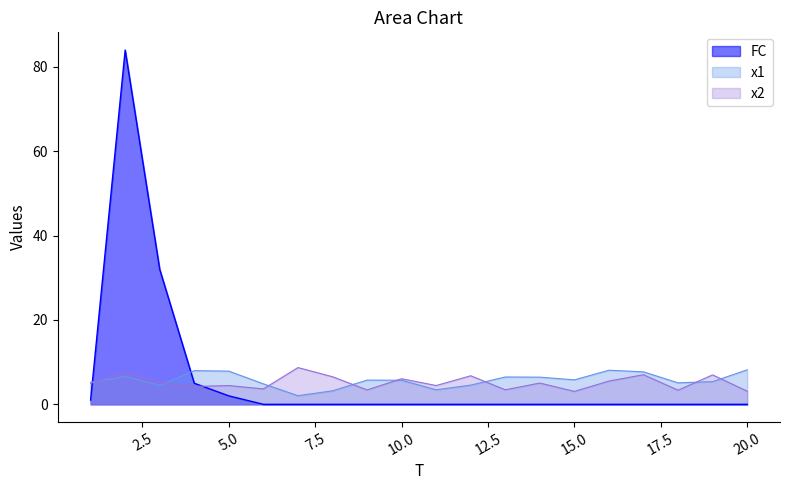

Is it true that x2 equals 5.0 at 1?

True